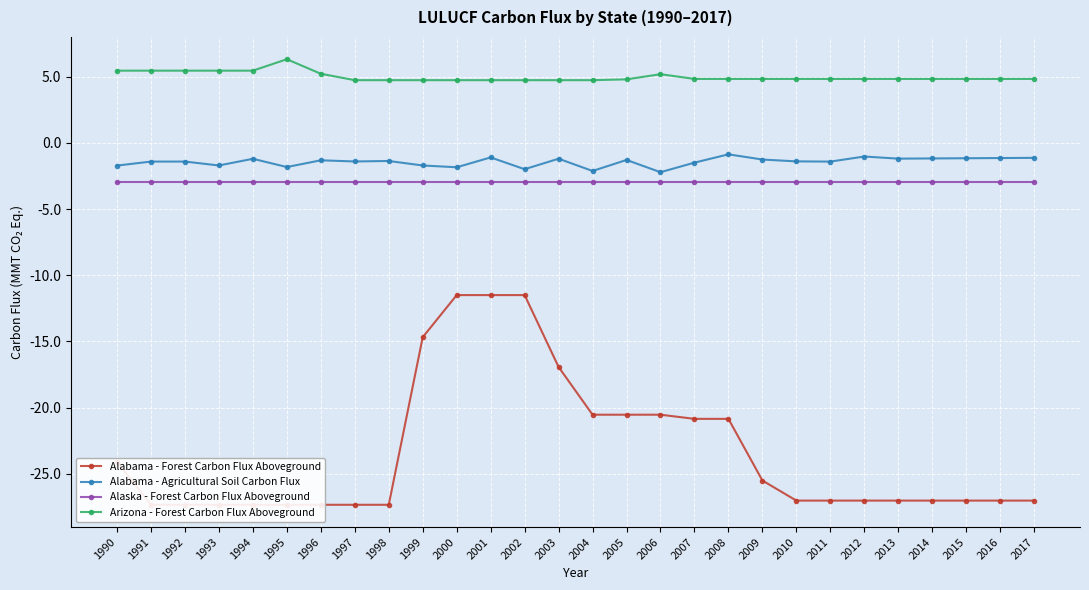

What is the difference between the highest and lowest values at 2005?

25.3